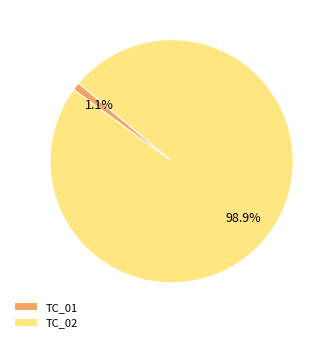

Does any single category account for the majority?

Yes